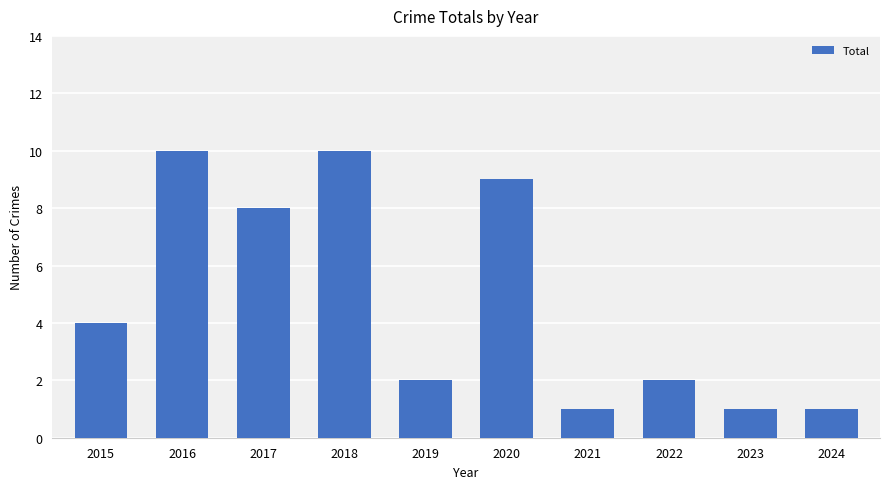

Where is the data nearest to the value 5?

2015